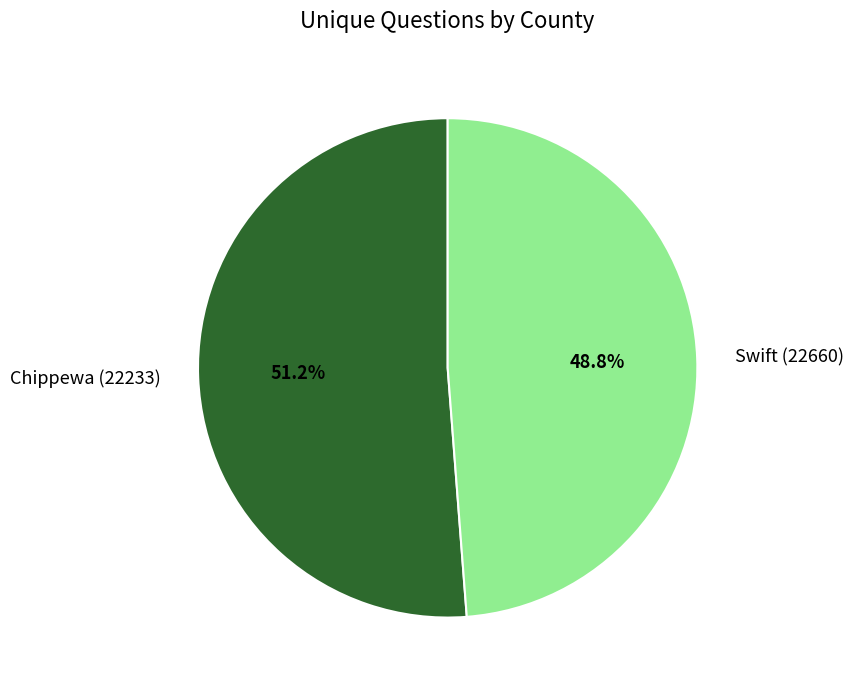

What is the largest slice in the pie chart?

Chippewa (22233)